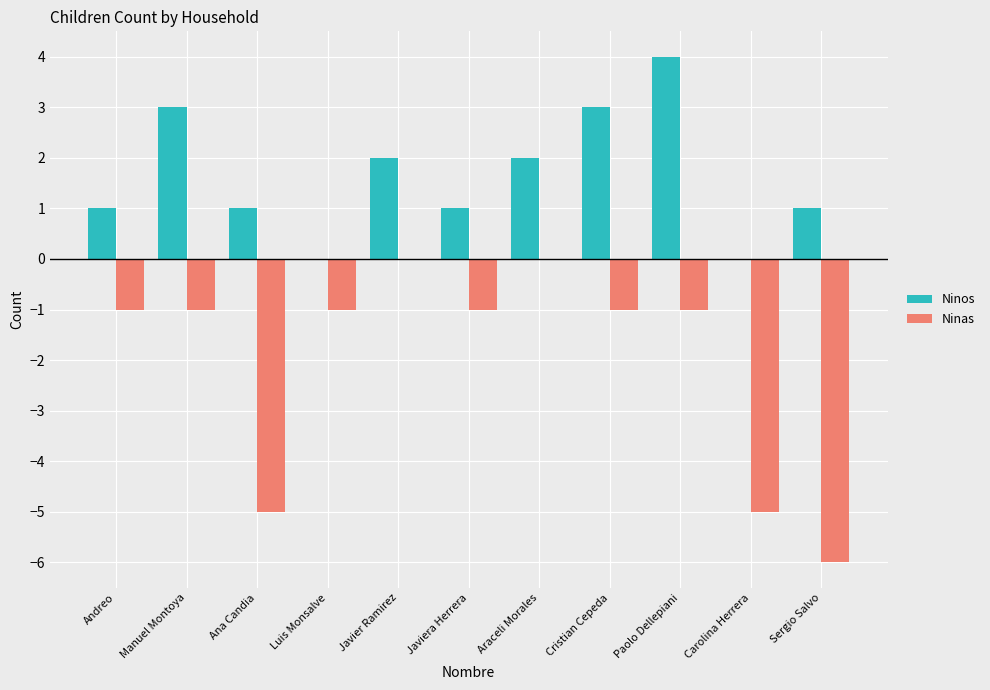

Reading right to left, transcribe all the data shown in this chart.

Ninos: 1	0	4	3	2	1	2	0	1	3	1
Ninas: -6	-5	-1	-1	0	-1	0	-1	-5	-1	-1